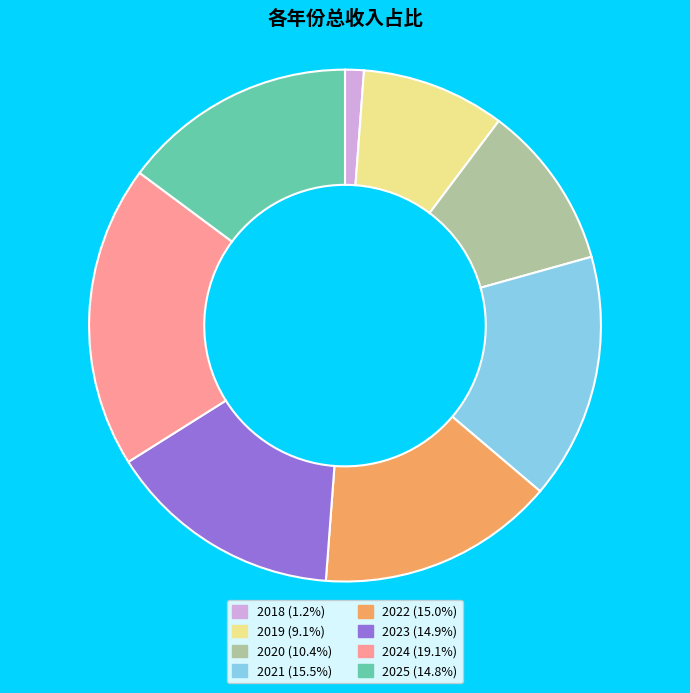

Combined, do 2018 (1.2%) and 2020 (10.4%) account for over 50%?

No